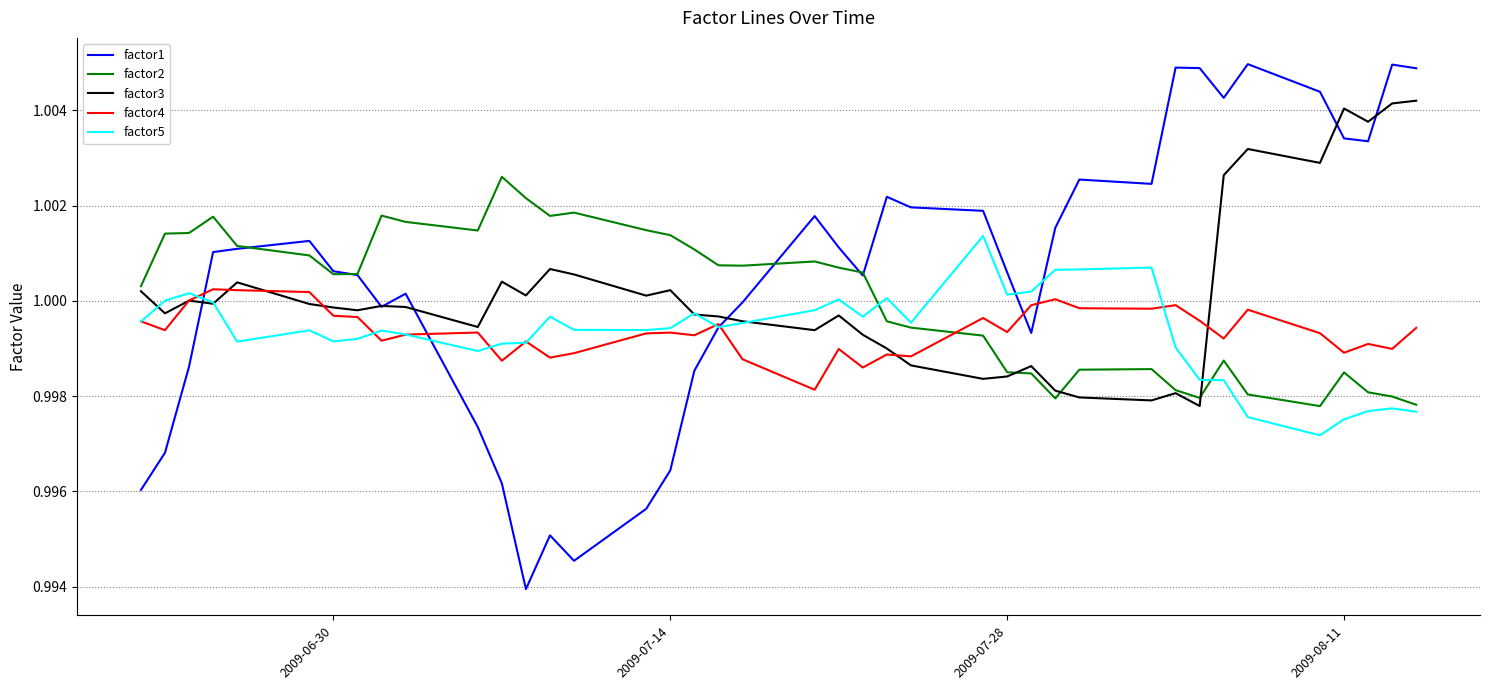

List the series in order of their peak value, highest first.

factor1, factor3, factor2, factor5, factor4